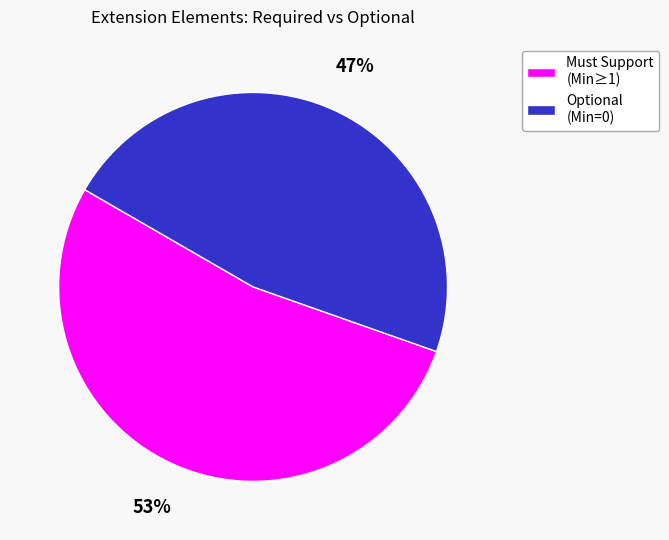

Count the number of slices in the pie.

2